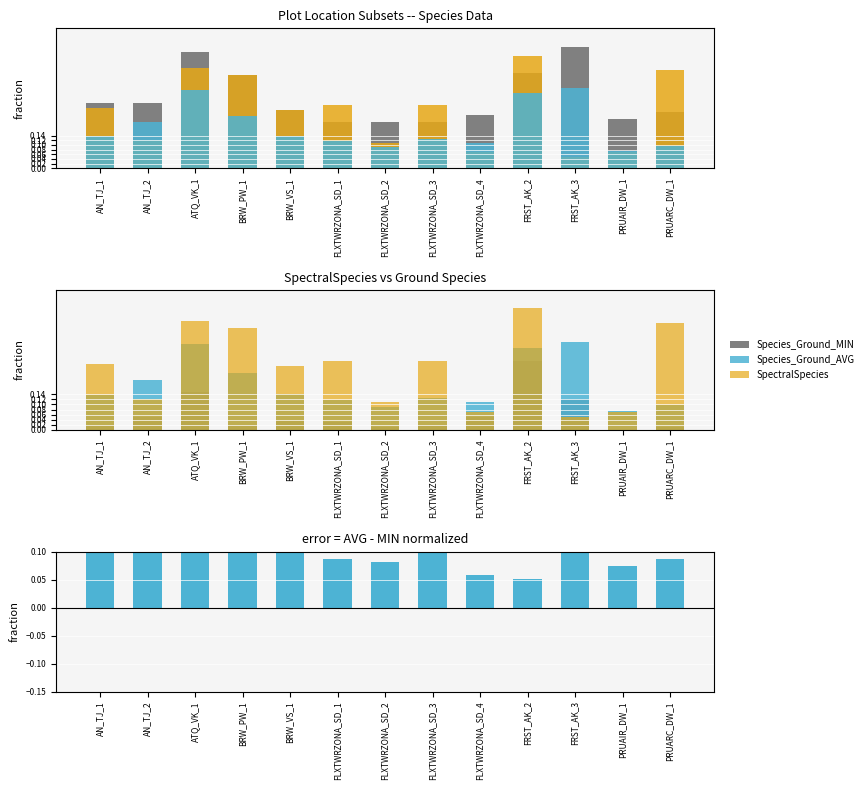

Which category has the highest value across all series?

FRST_AK_3